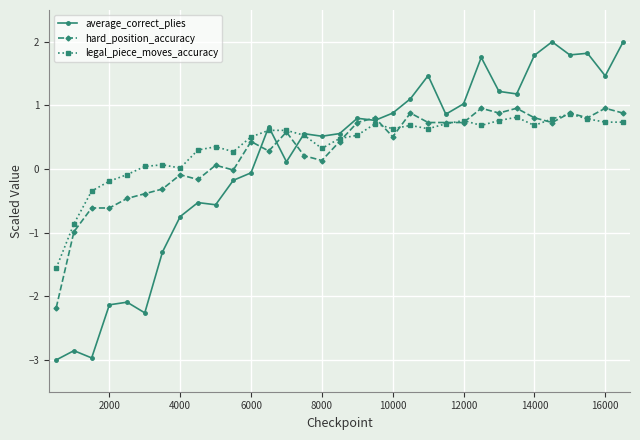

True or false: average_correct_plies has more than 2 interior local peaks.

True